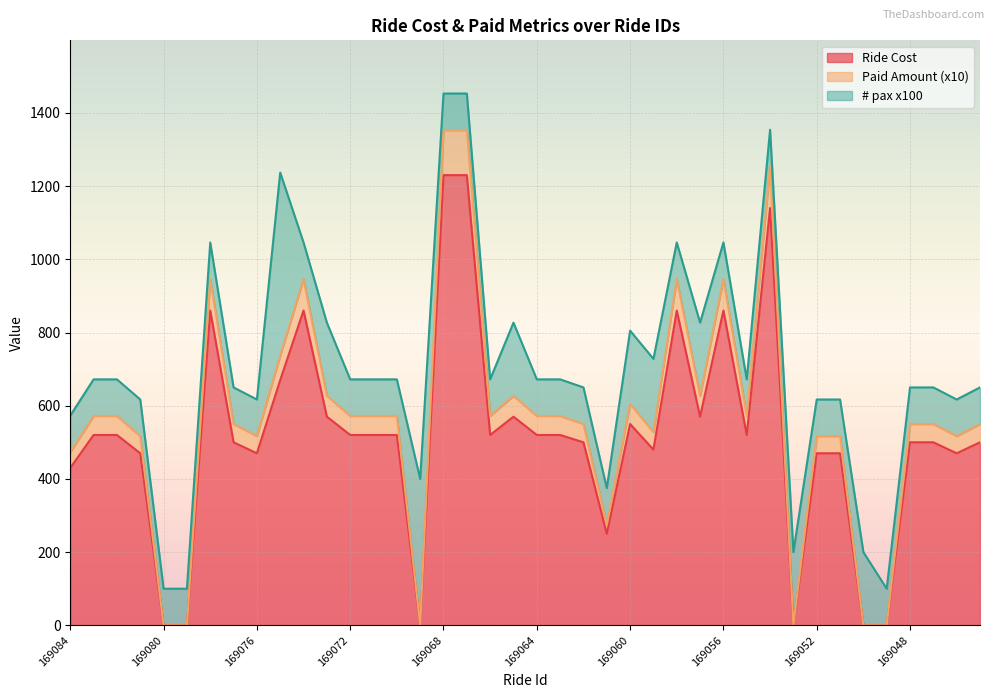

What are all the series names shown in the legend?

Ride Cost, Paid Amount (x10), # pax x100